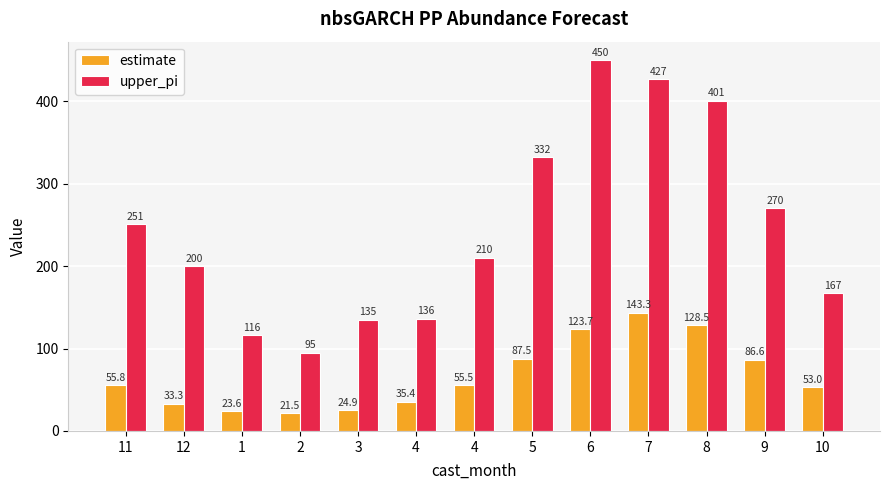

How many categories are shown in the chart?

13